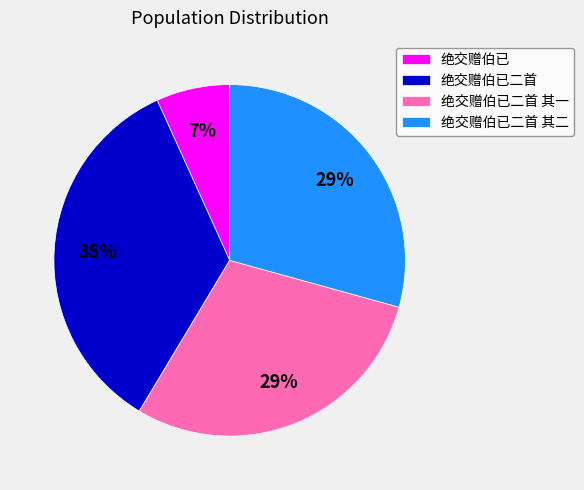

To the nearest percent, what percentage of the pie is 绝交赠伯已二首 其一?

29%